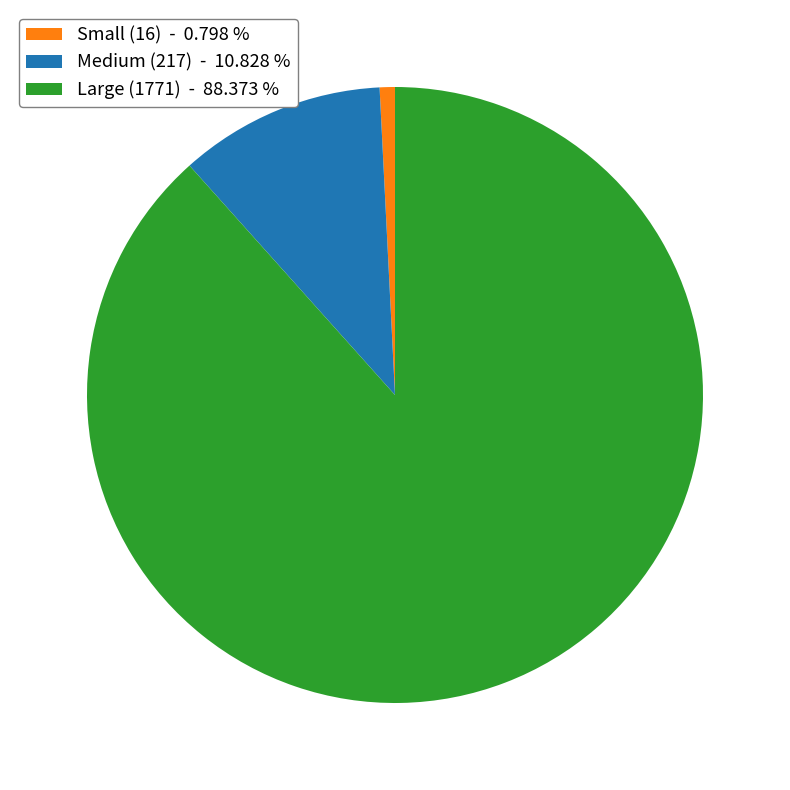

How many segments does this pie chart have?

3